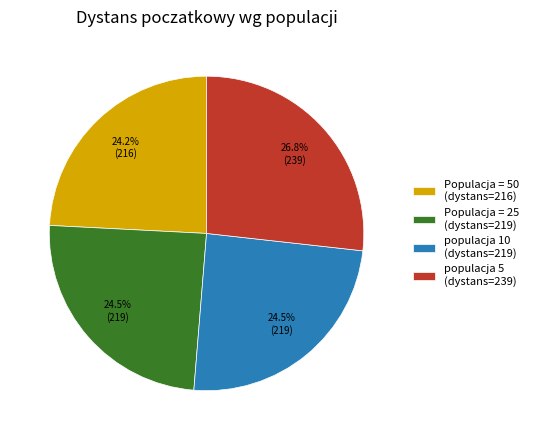

Between populacja 5 (dystans=239) and Populacja = 25 (dystans=219), which is larger?

populacja 5 (dystans=239)